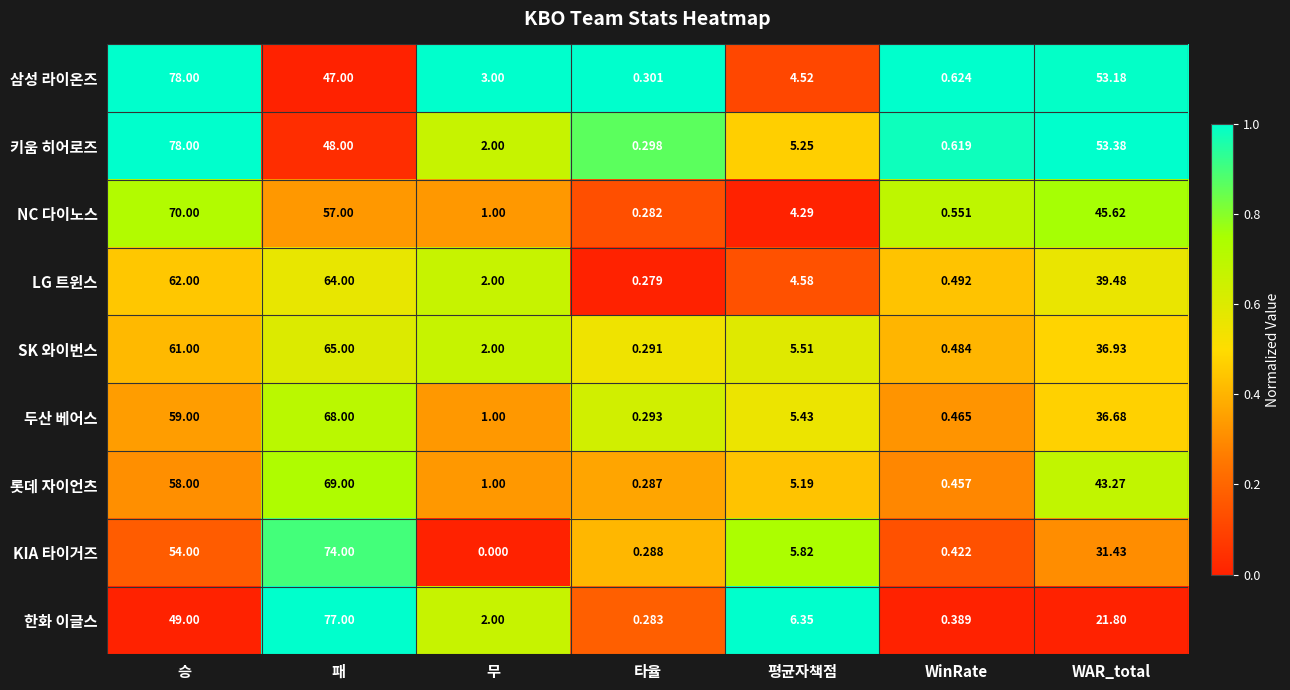

At which label does NC 다이노스 first exceed 4?

승